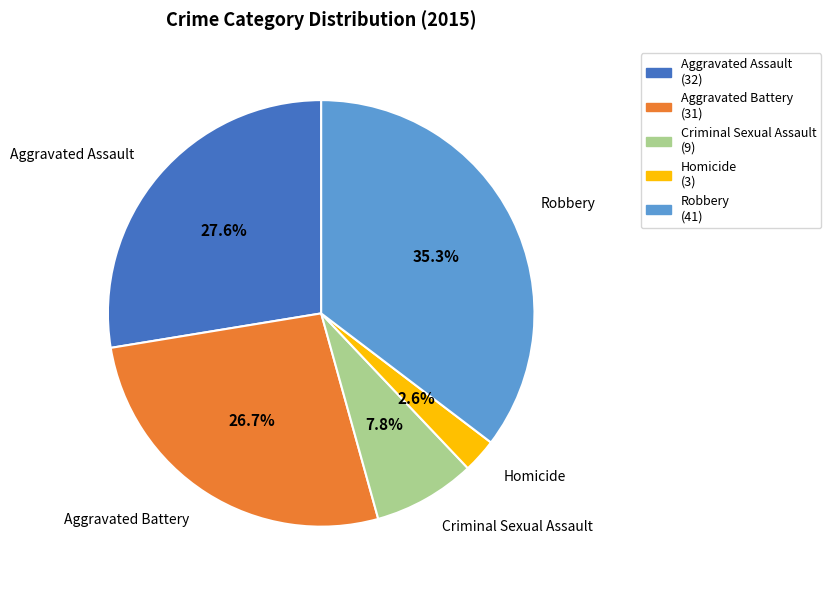

Combined, do Robbery and Aggravated Assault account for over 50%?

Yes